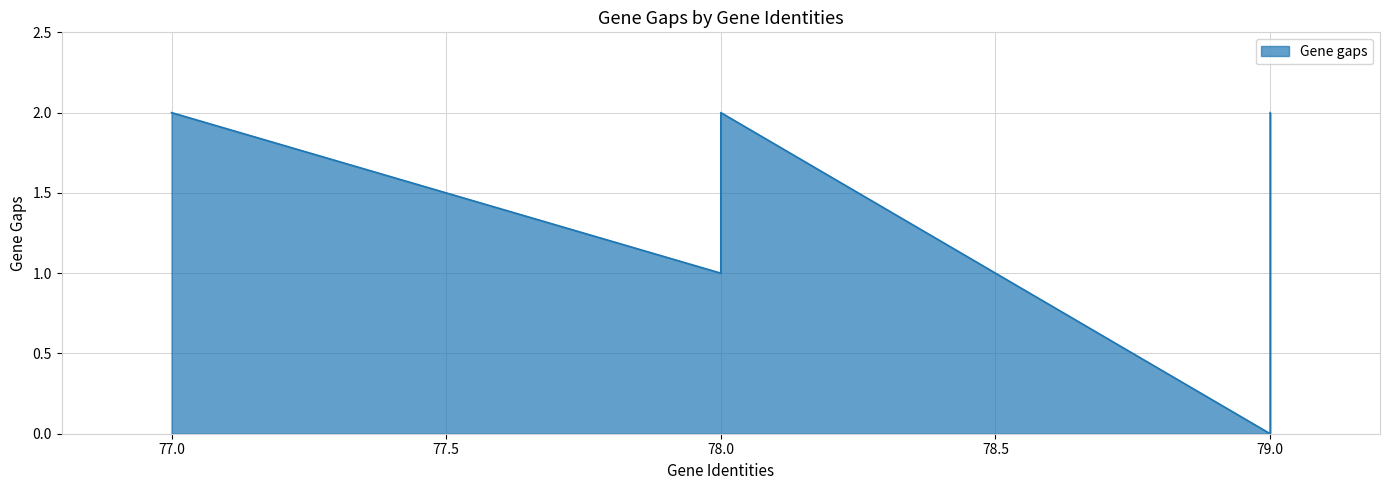

Does the chart have visible grid lines?

Yes